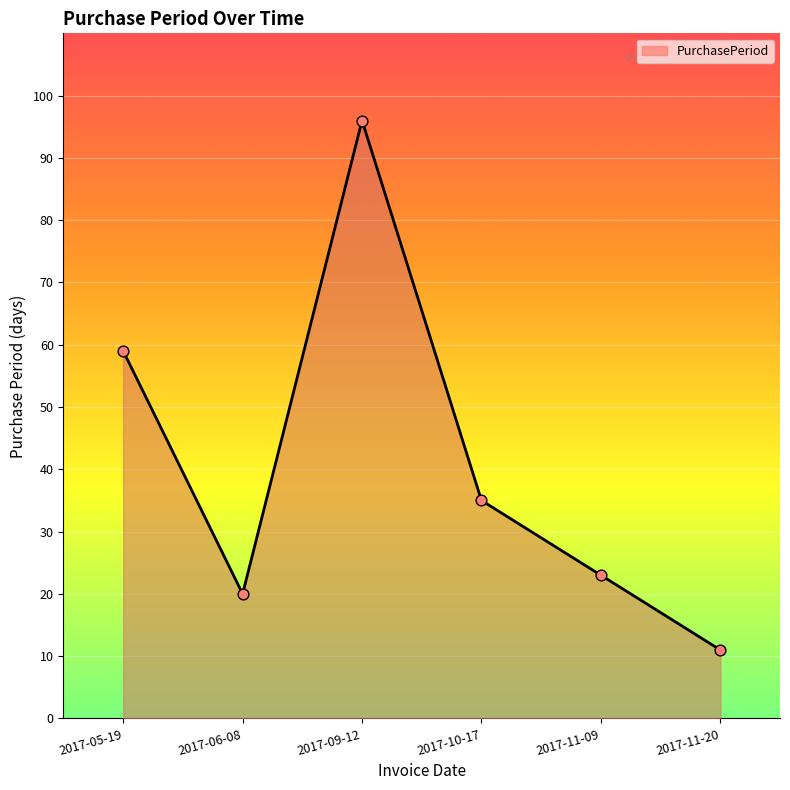

Which has a higher value, 2017-10-17 or 2017-09-12?

2017-09-12